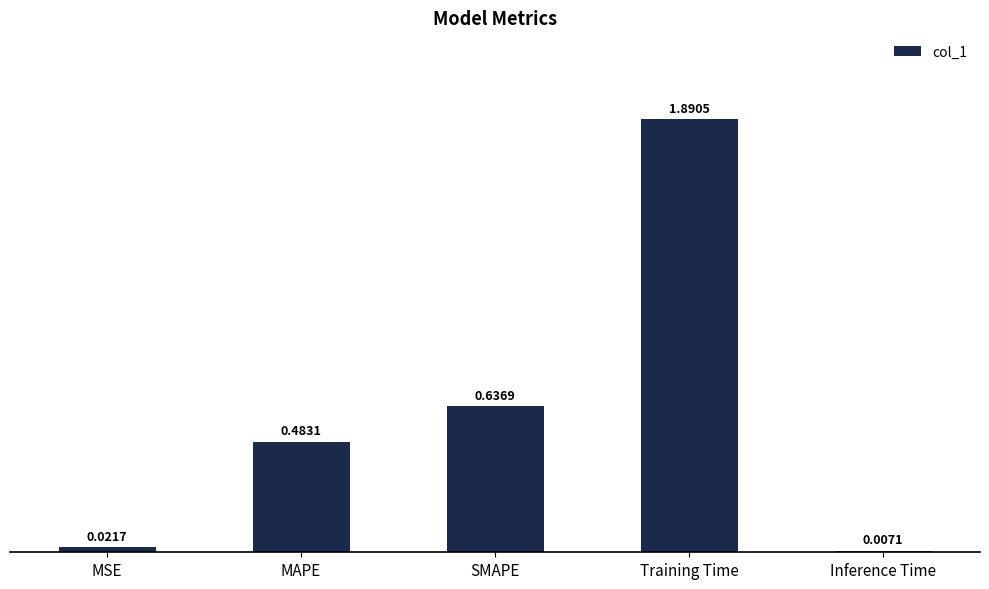

Are the bars horizontal?

No